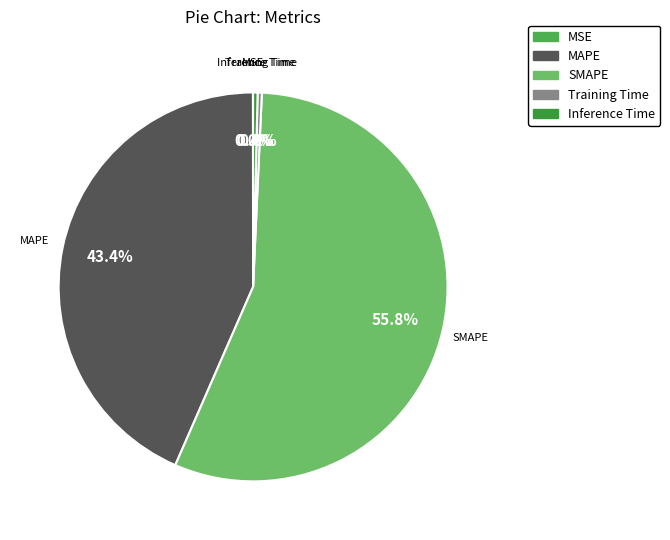

To the nearest percent, what is the average slice percentage?

20%